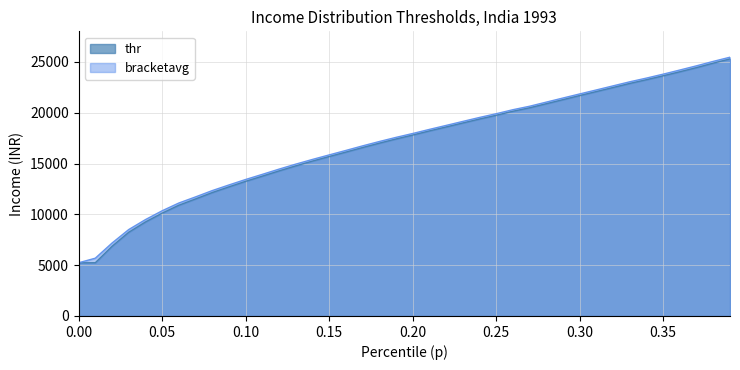

What is the value of the thr point at the 11th from the left?

13249.7